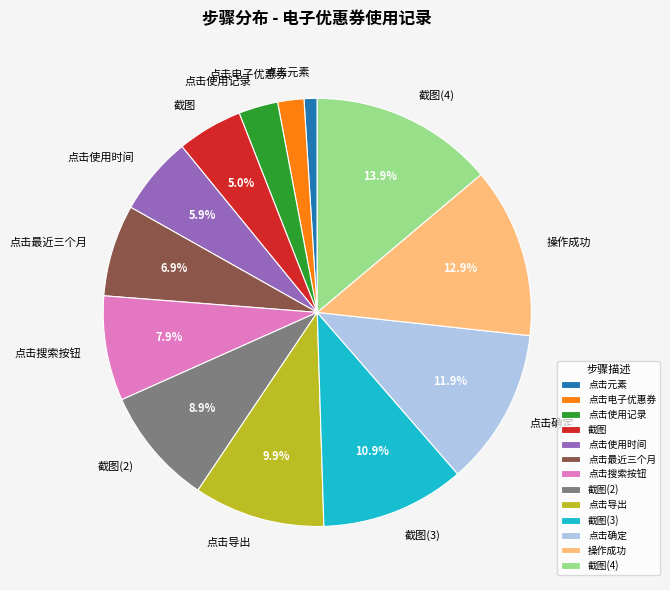

Is there any slice that represents more than half of the pie?

No